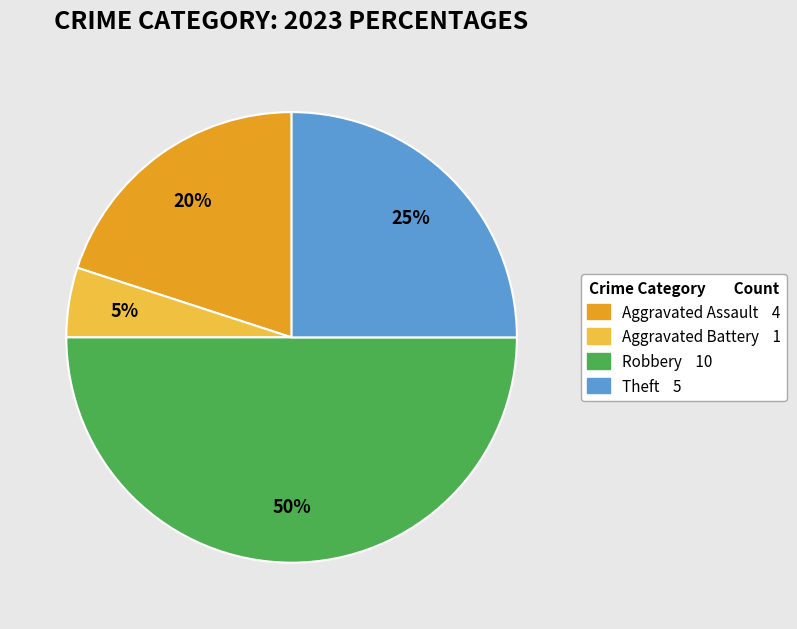

Count the number of slices in the pie.

4